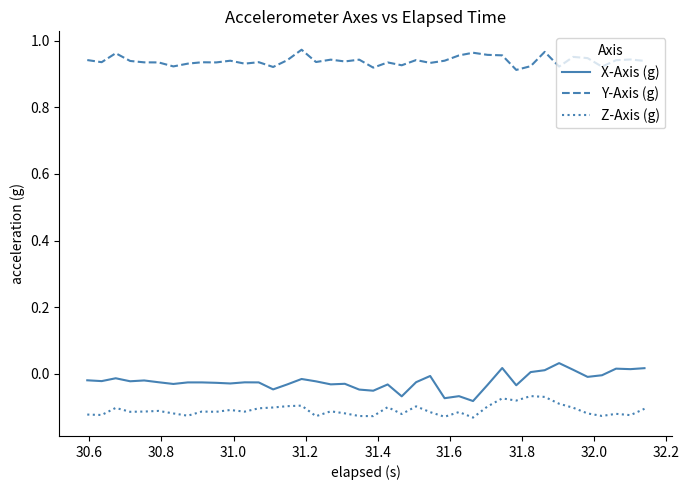

Rank the series by their maximum value, from lowest to highest.

Z-Axis (g), X-Axis (g), Y-Axis (g)